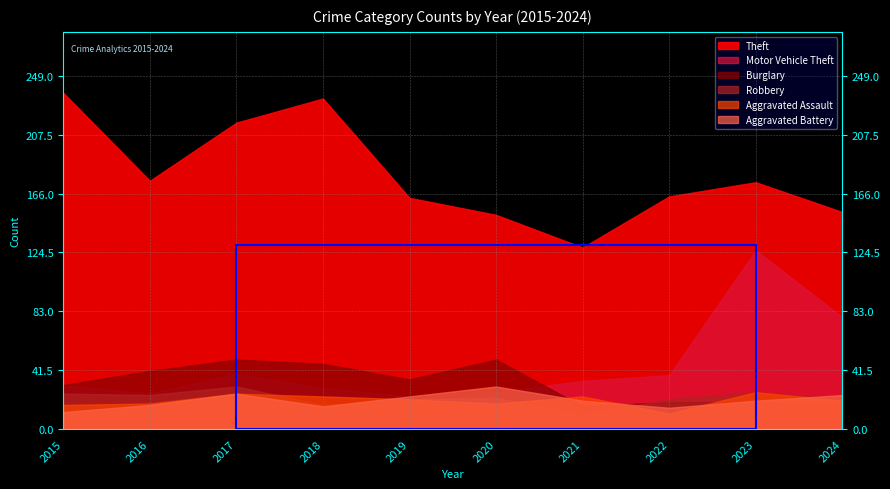

What is the greatest value displayed?

237